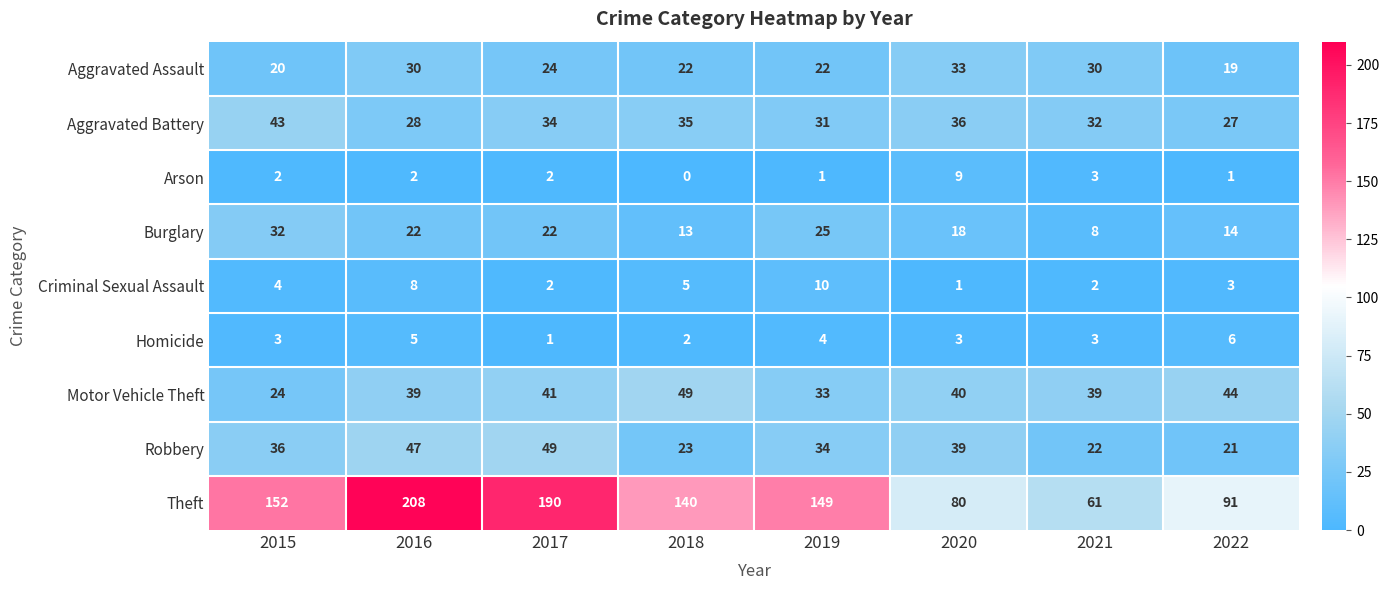

What is the sum of the Motor Vehicle Theft values at 2017 and 2021?

80